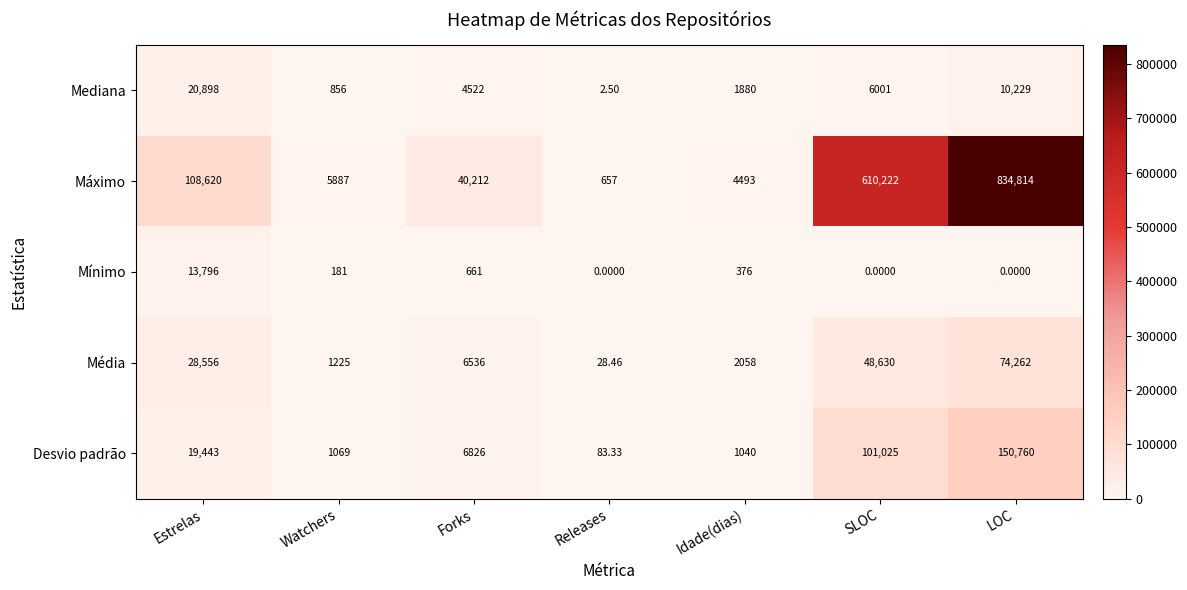

Count the number of data series in this chart.

5